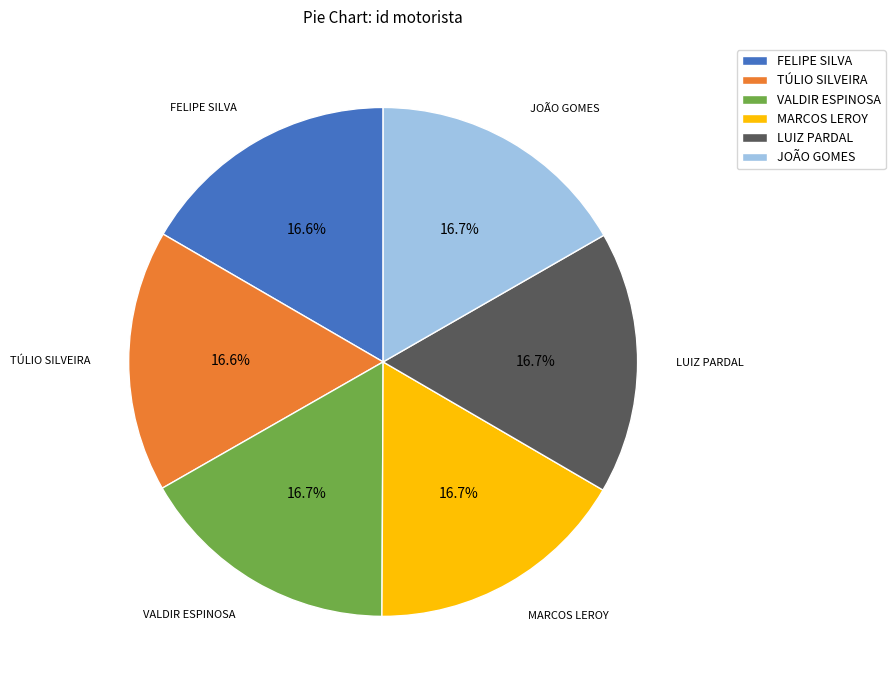

Is there any slice that represents more than half of the pie?

No